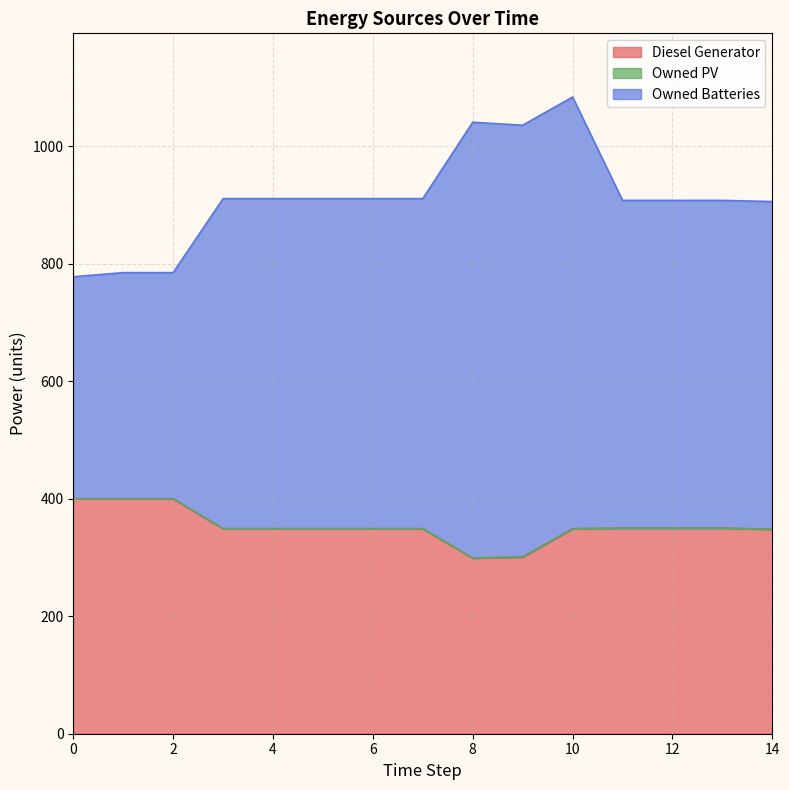

True or false: Diesel Generator has more than 0 interior local peaks.

False